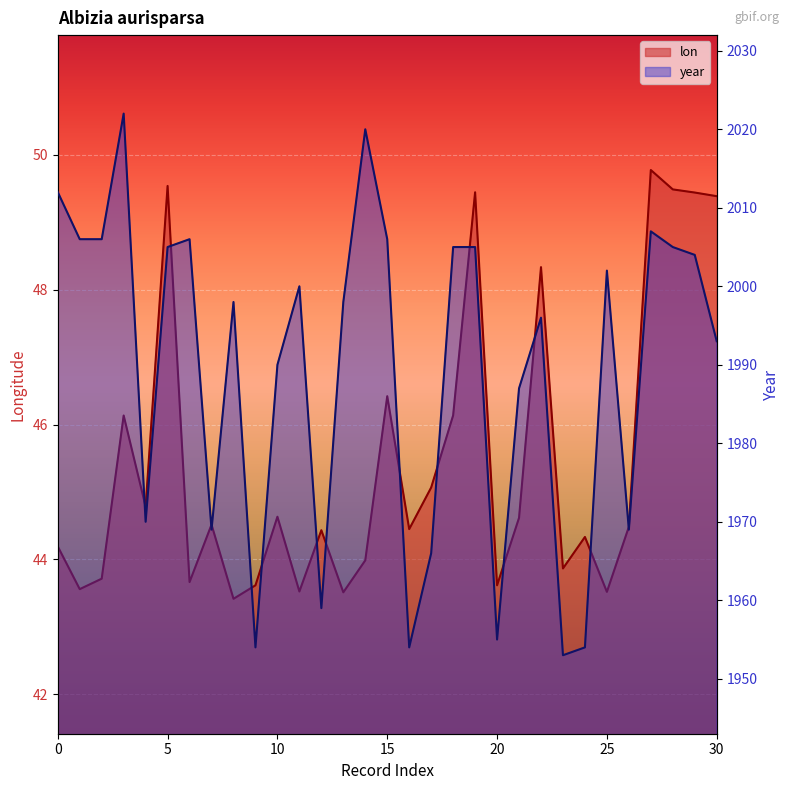

Which series has the largest range (max minus min)?

year